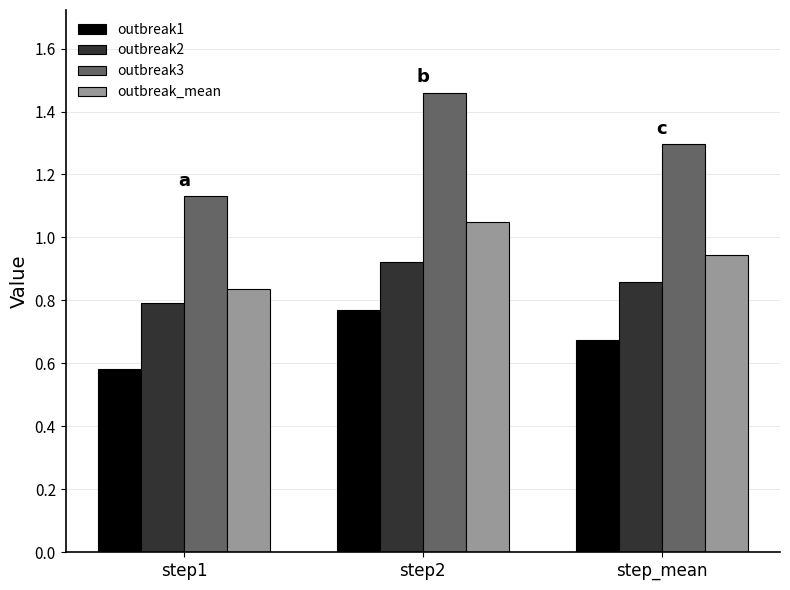

Which series has the largest total across all categories?

outbreak3